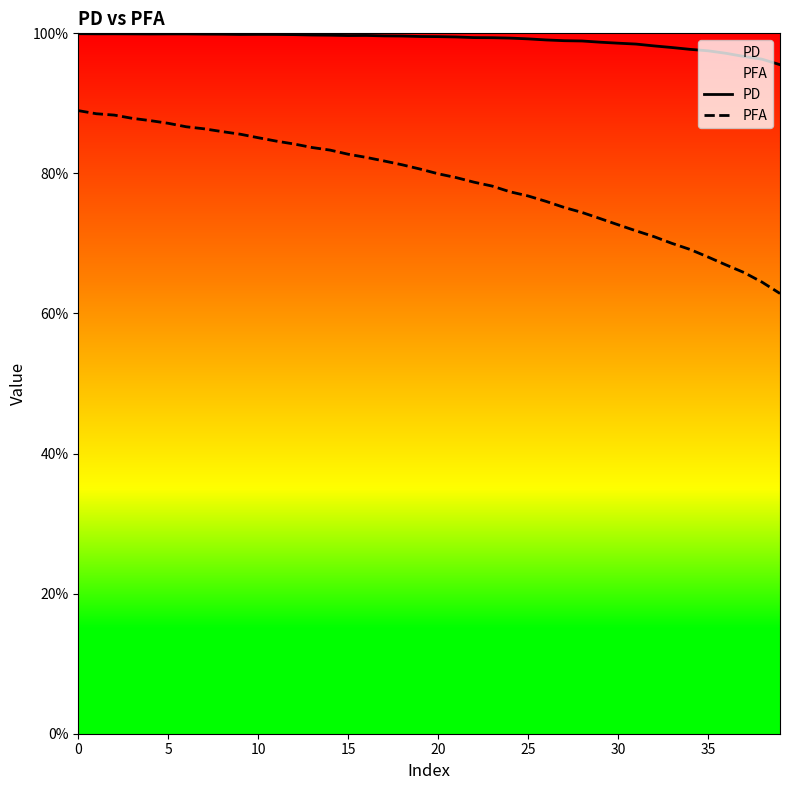

What is the sum of all PFA values?

31.5